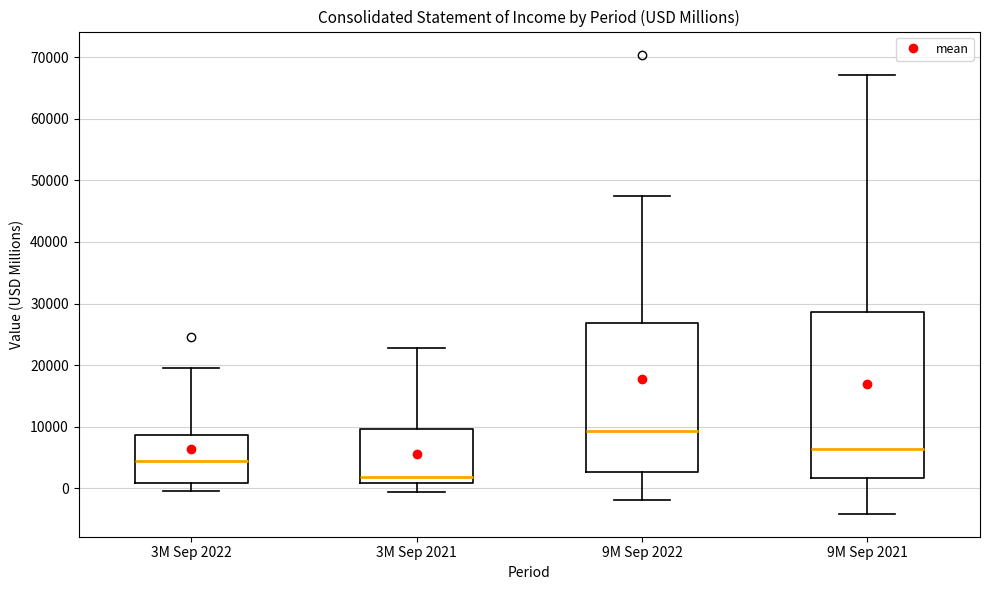

Reading left to right, read every box against the y-axis: the position of its median line, the range the box covers, and the ends of its whiskers. The values are not printed on the chart, so give them approximately, as read against the axis.

3M Sep 2022: median 4000, box 1000 to 9000, whiskers 0 to 20000
3M Sep 2021: median 2000, box 1000 to 10000, whiskers -1000 to 23000
9M Sep 2022: median 9000, box 3000 to 27000, whiskers -2000 to 47000
9M Sep 2021: median 6000, box 2000 to 29000, whiskers -4000 to 67000